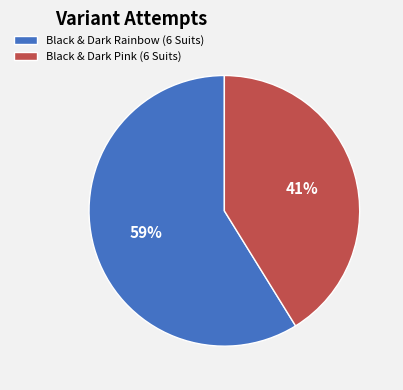

Count the number of slices in the pie.

2